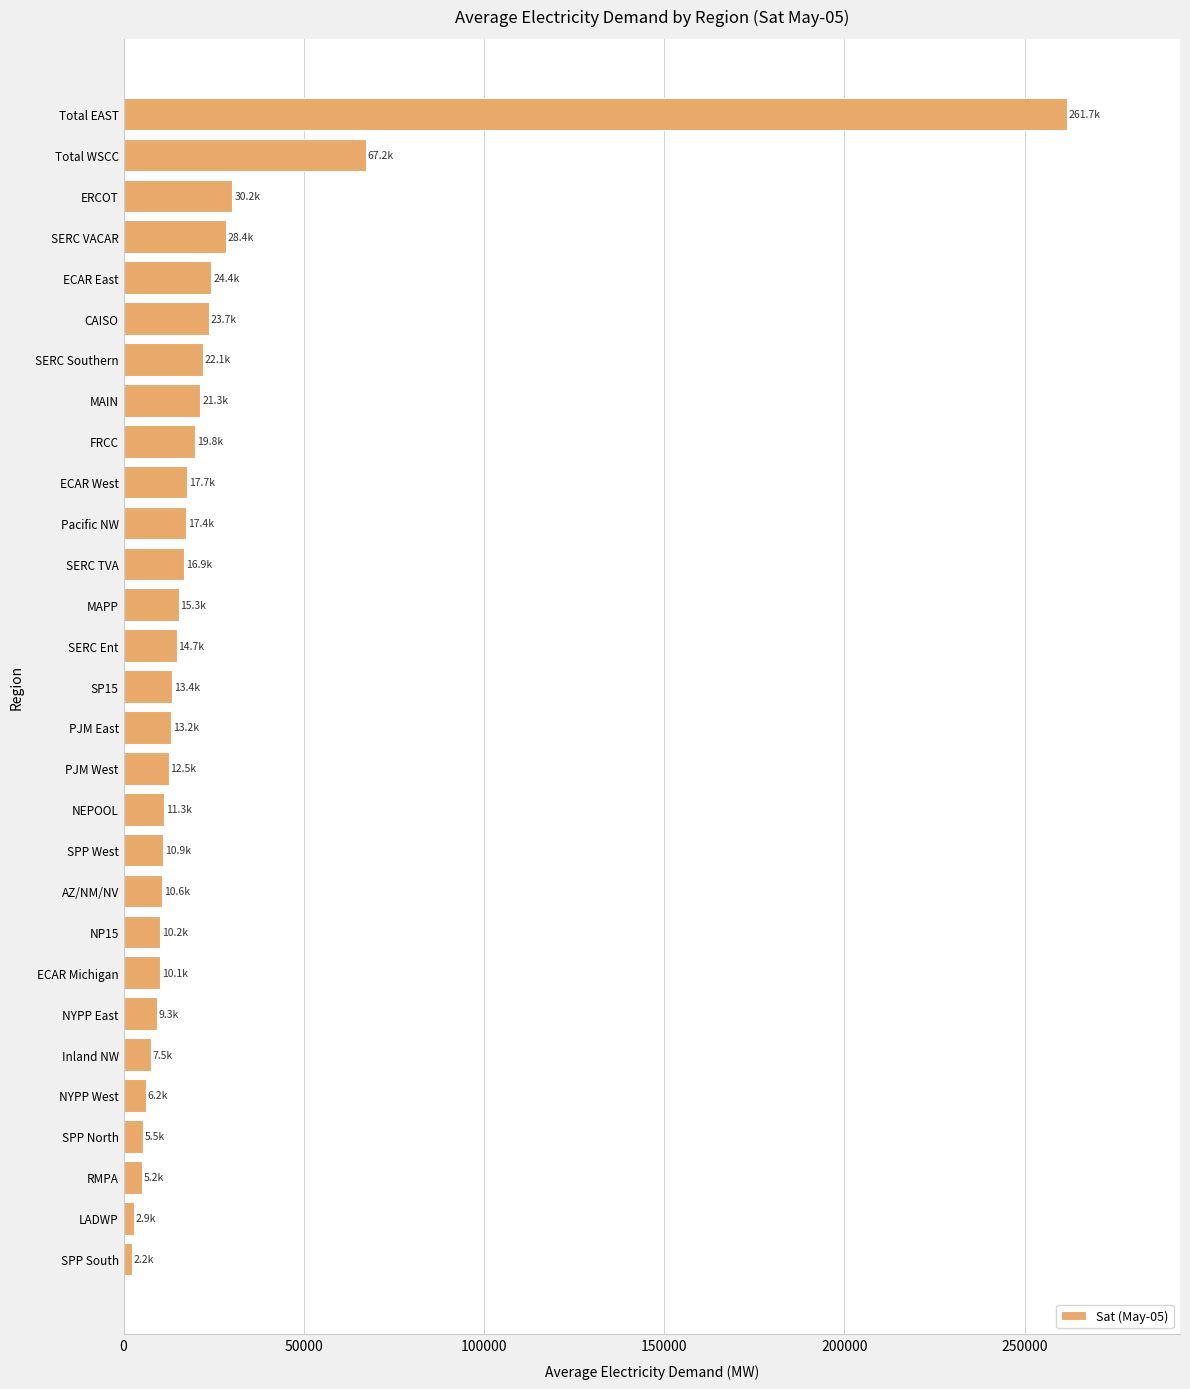

True or false: the data shows 67248.0 at Total WSCC.

True